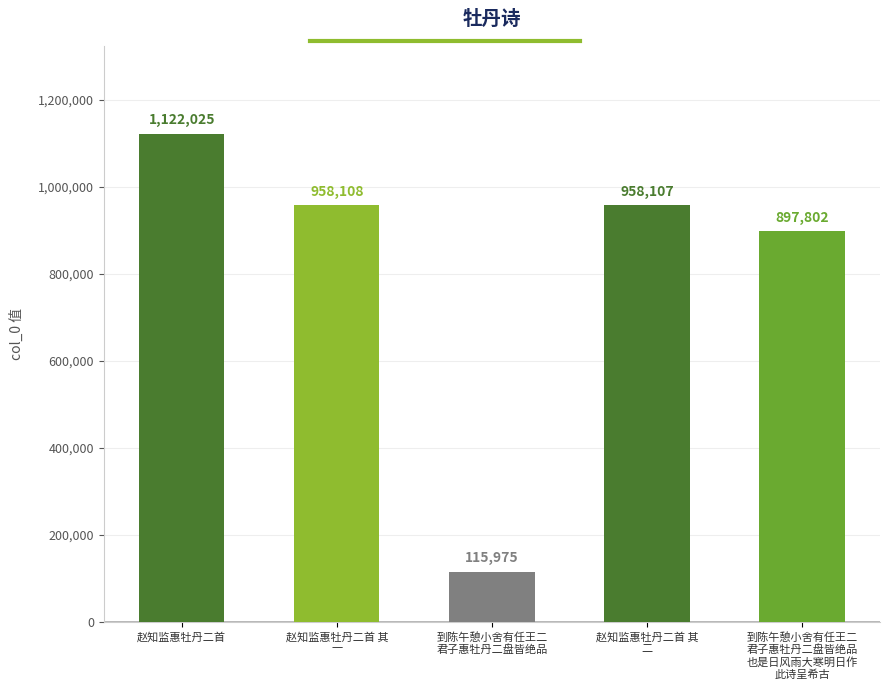

List the labels in order of value, largest first.

赵知监惠牡丹二首, 赵知监惠牡丹二首 其
一, 赵知监惠牡丹二首 其
二, 到陈午憩小舍有任王二
君子惠牡丹二盘皆绝品
也是日风雨大寒明日作
此诗呈希古, 到陈午憩小舍有任王二
君子惠牡丹二盘皆绝品